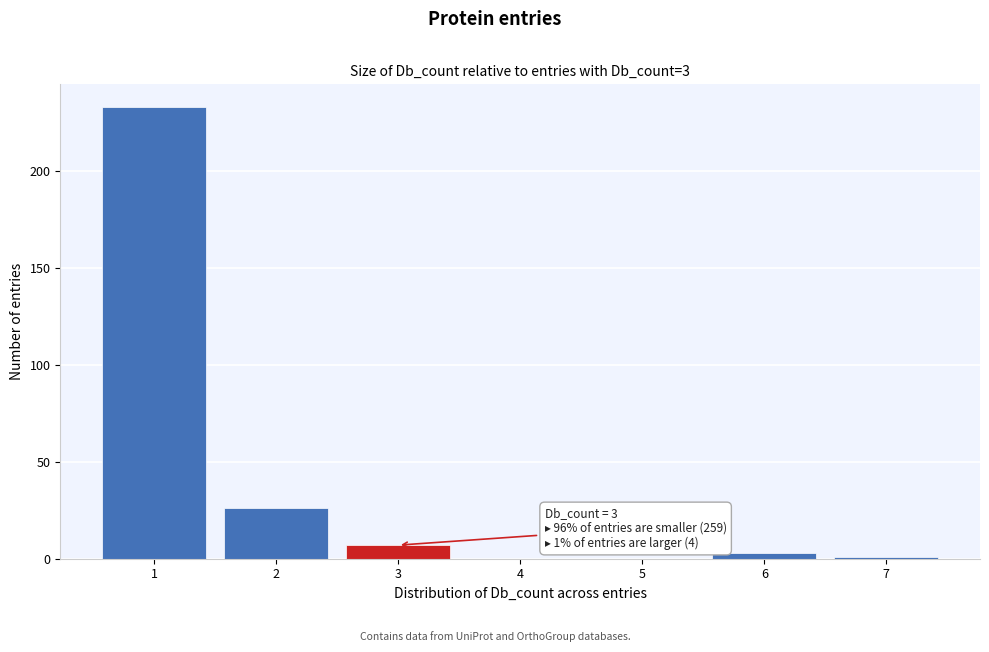

Over which range of the x-axis is the bar tallest?

0.5 to 1.5